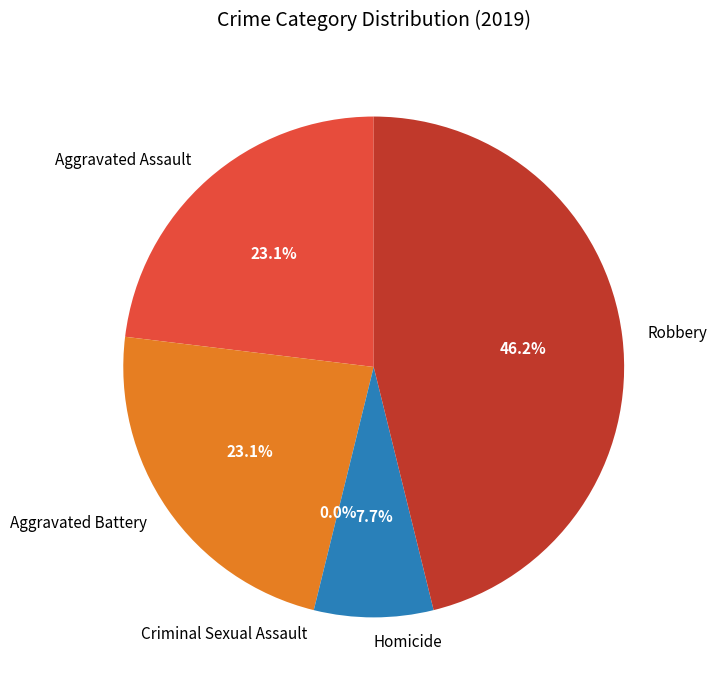

Do Aggravated Battery and Aggravated Assault together represent more than half of the pie?

No